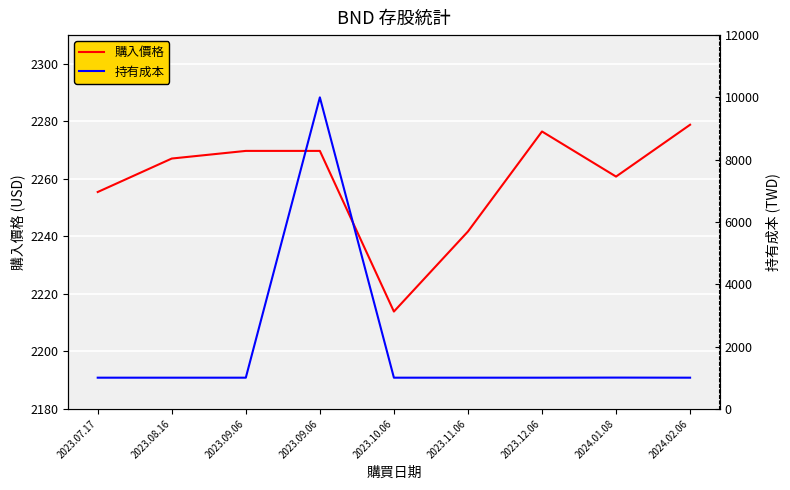

How many lines are shown in the chart?

2